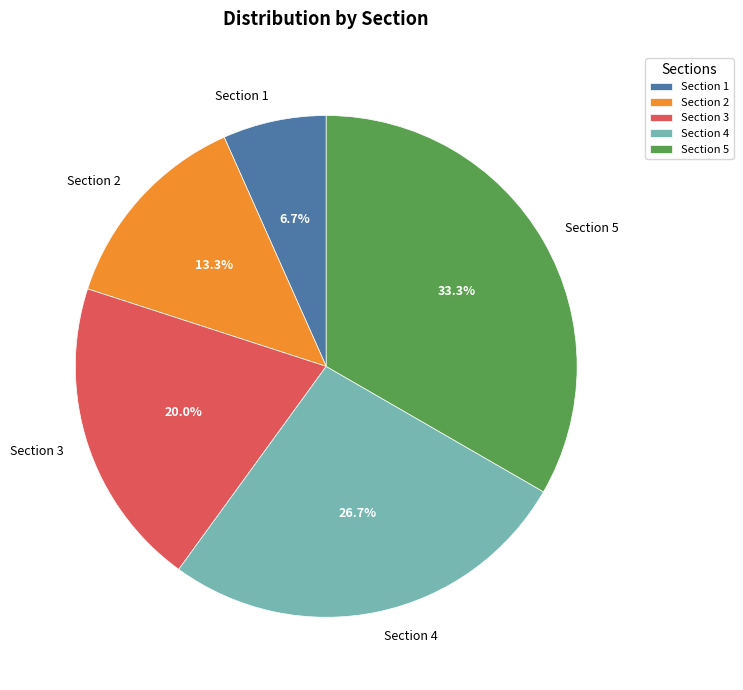

What percentage is the Section 3 slice, to the nearest percent?

20%